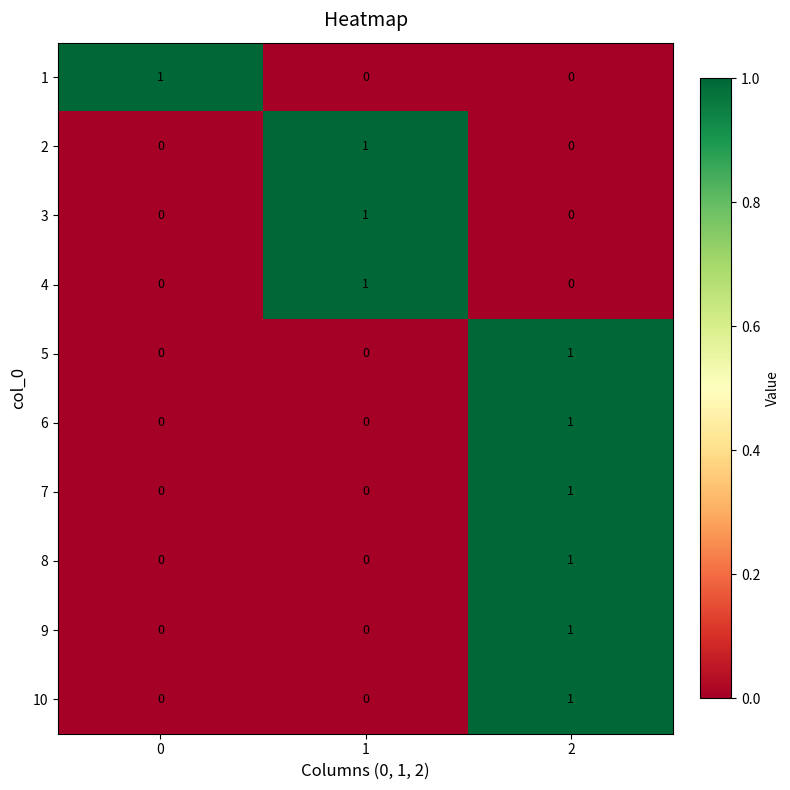

At which category is the sum across all series the highest?

2